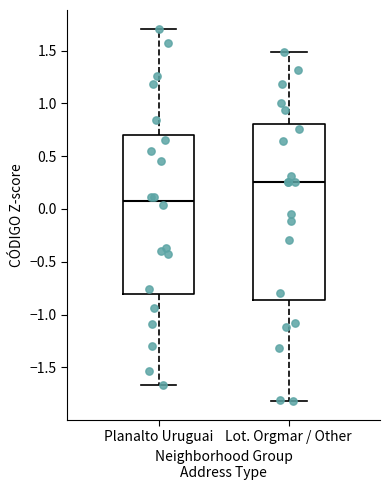

Where does the median line of the box for Planalto Uruguai sit on the y-axis? The values are not printed on the chart, so give them approximately, as read against the axis.

0.05